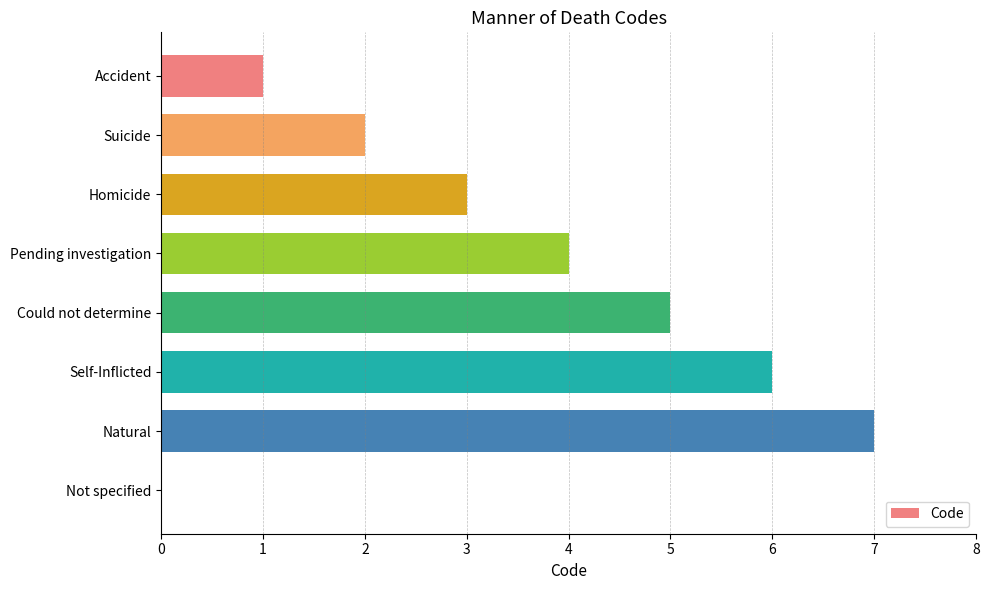

Which category has the highest value across all series?

Natural